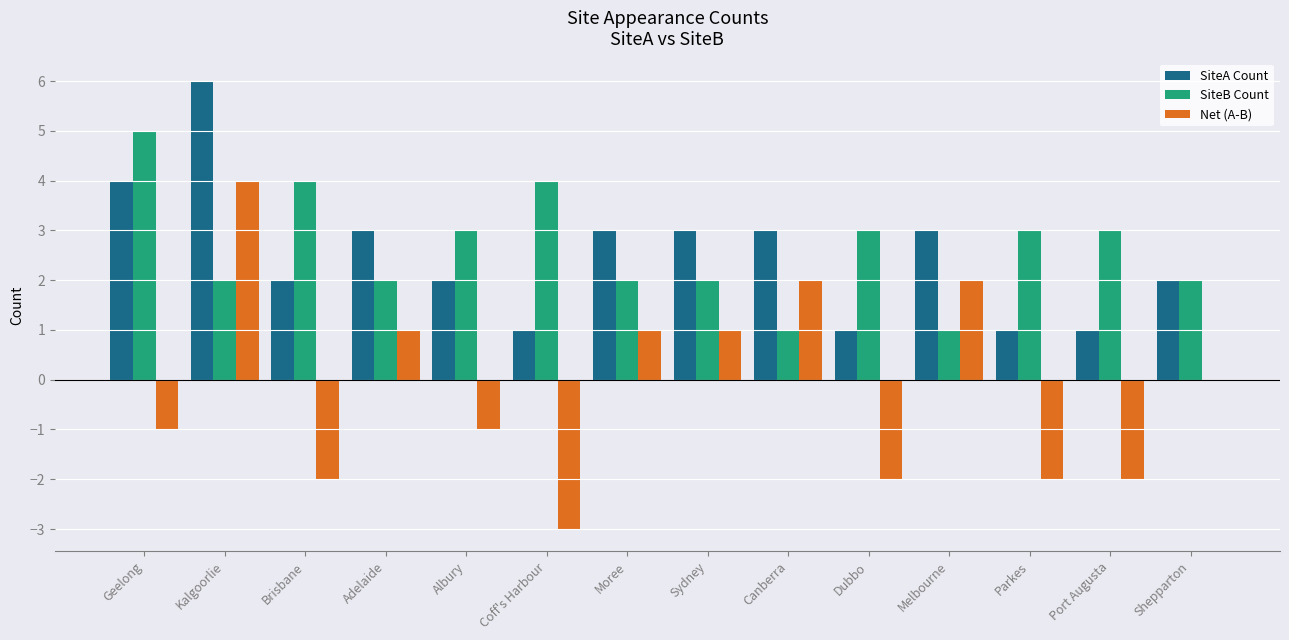

The value of SiteB Count at Albury is 3. True or false?

True